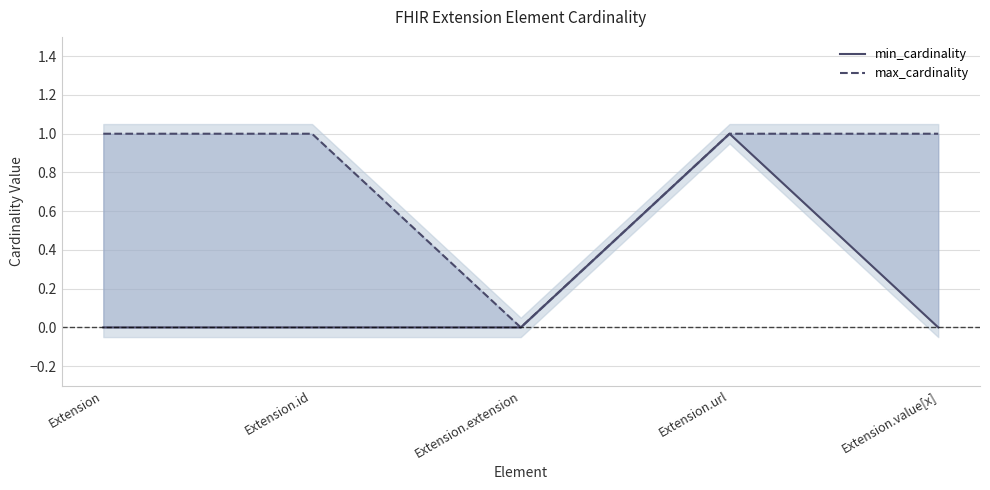

How many distinct data groups are displayed?

2